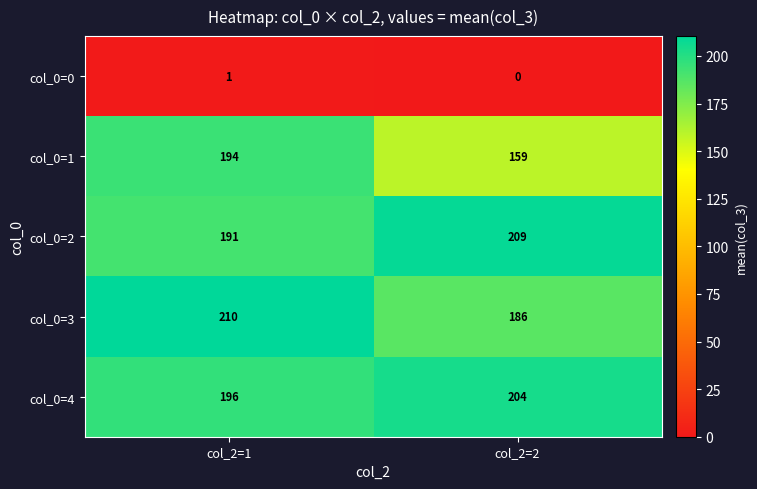

Reading left to right, what are all the values shown in this chart?

col_0=0: col_2=1=1	col_2=2=0
col_0=1: col_2=1=194	col_2=2=159
col_0=2: col_2=1=191	col_2=2=209
col_0=3: col_2=1=210	col_2=2=186
col_0=4: col_2=1=196	col_2=2=204